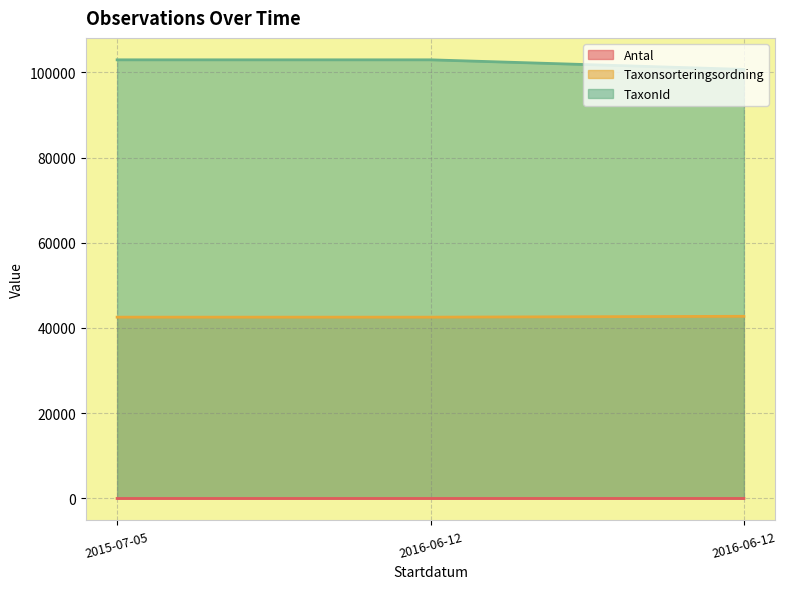

What is the label of the 3rd point from the left?

2016-06-12